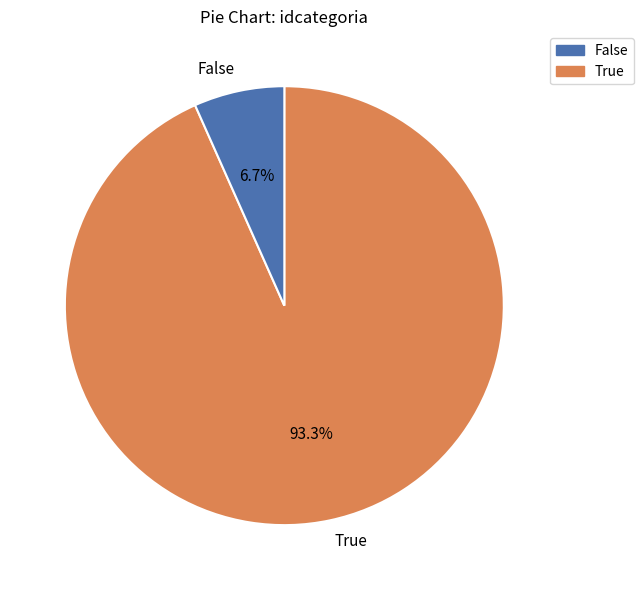

Rank the categories by value from lowest to highest.

False, True